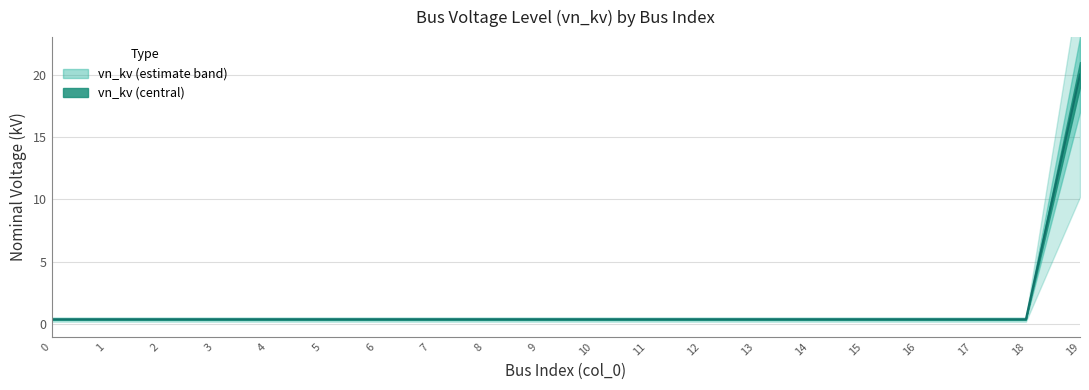

Does the chart display data point markers on the line(s)?

No